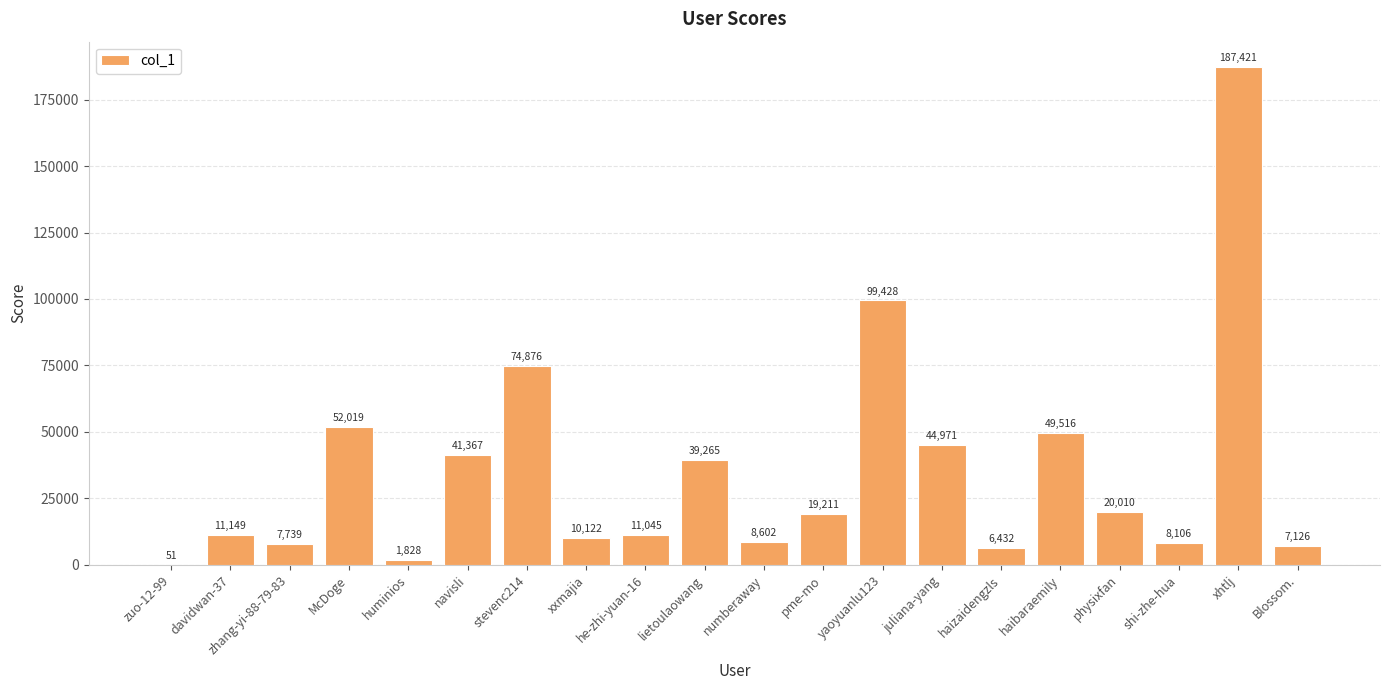

What is the approximate value at McDoge?

52019